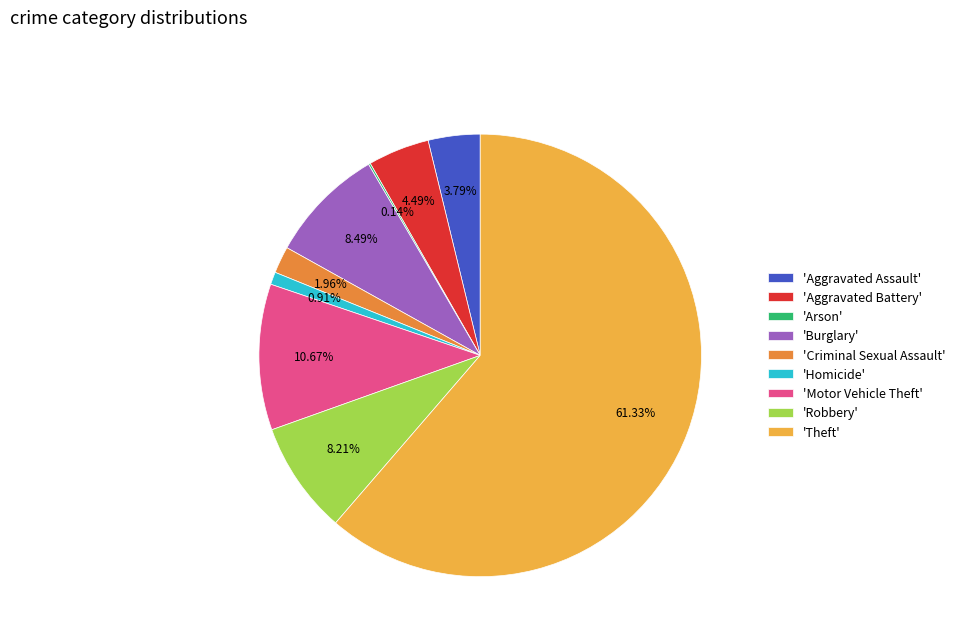

What is the largest slice in the pie chart?

'Theft'